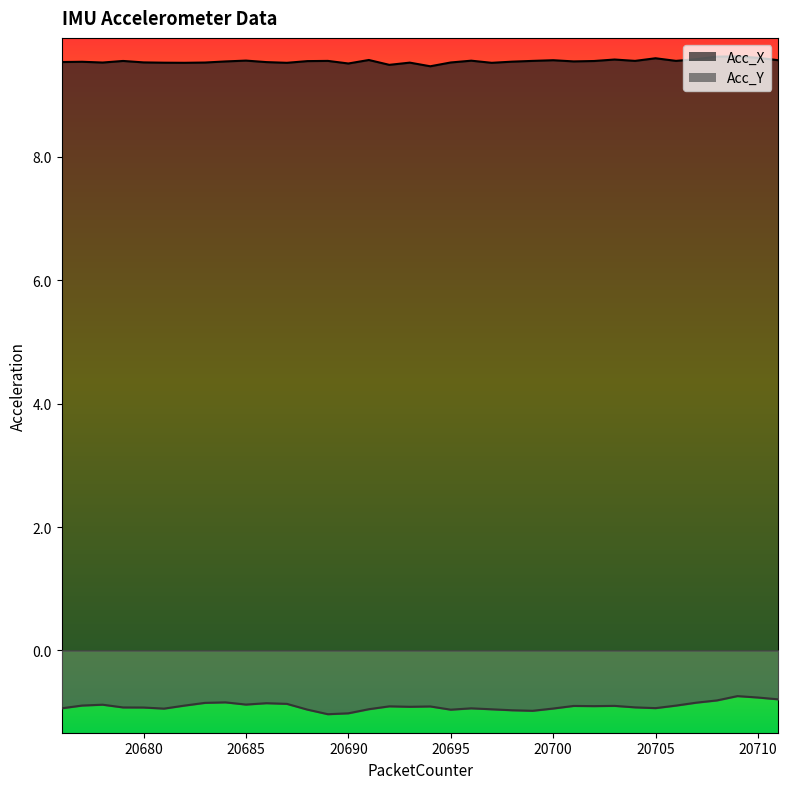

List the series in order of their peak value, lowest first.

Acc_Y, Acc_X